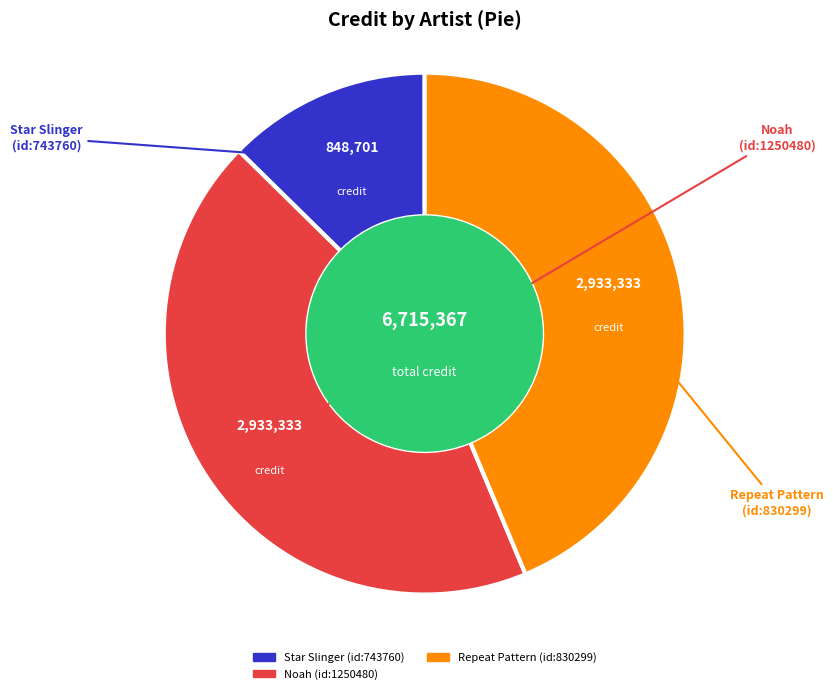

Is there a majority slice in this chart?

No